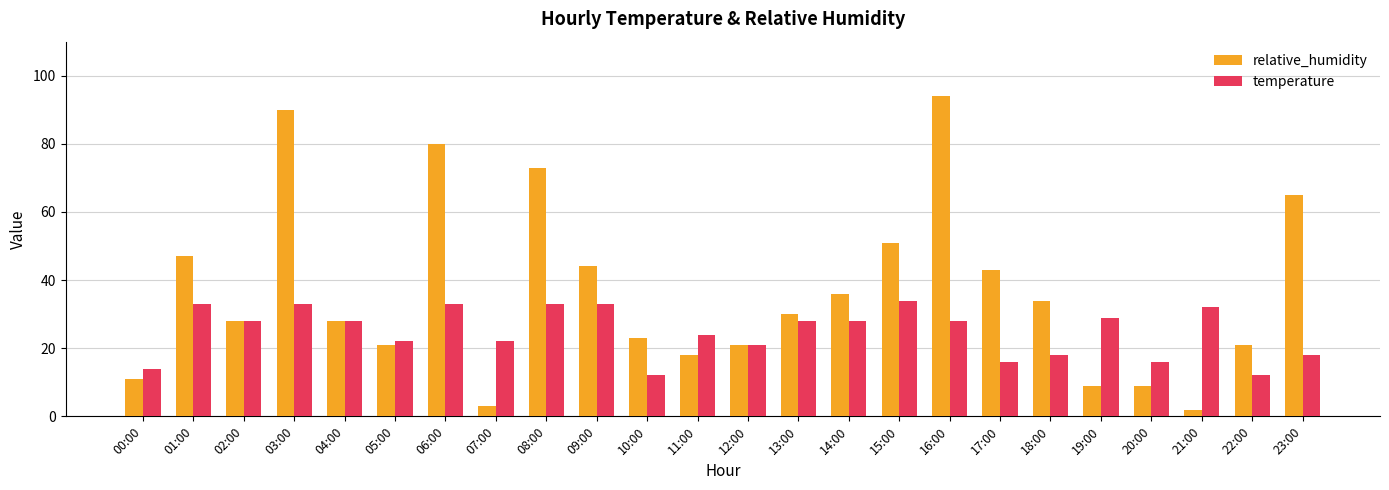

What is the value of the temperature bar at the 3rd from the left?

28